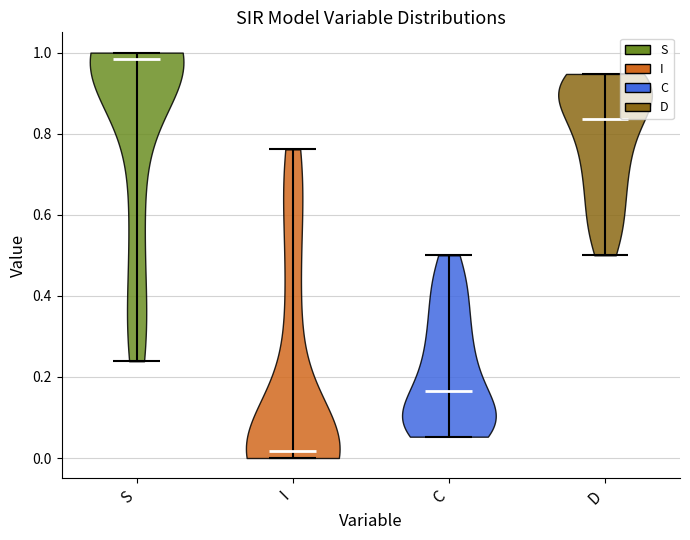

Reading left to right, read every violin against the y-axis: where its median line is, and the lowest and highest points it reaches. The values are not printed on the chart, so give them approximately, as read against the axis.

S: median line 0.98, lowest point 0.24, highest point 1.00
I: median line 0.02, lowest point 0.00, highest point 0.76
C: median line 0.16, lowest point 0.06, highest point 0.50
D: median line 0.84, lowest point 0.50, highest point 0.94